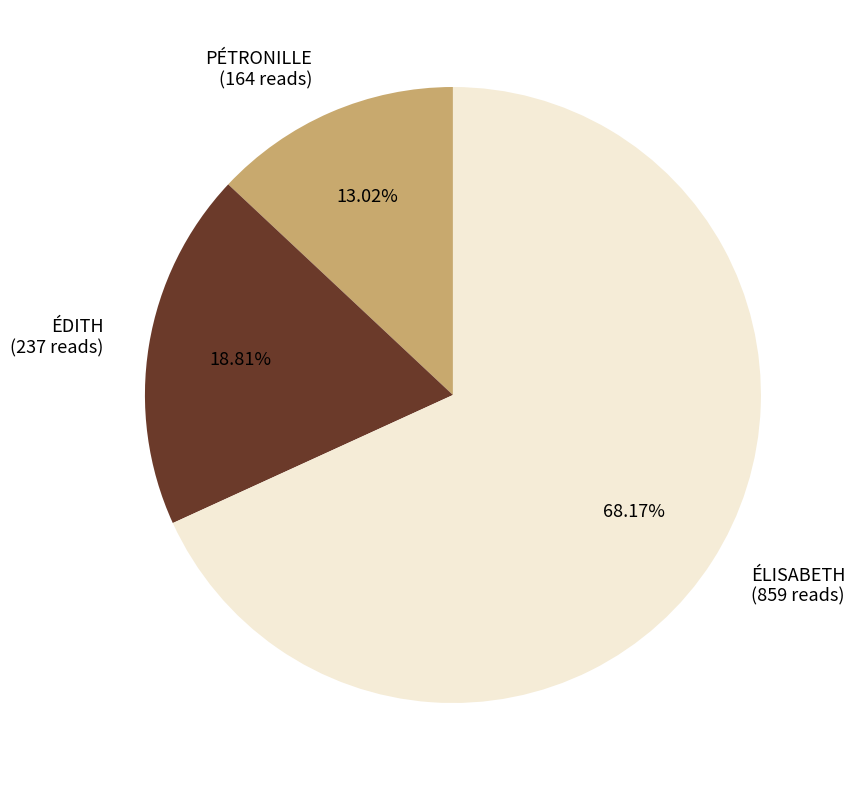

What is the largest slice in the pie chart?

ÉLISABETH